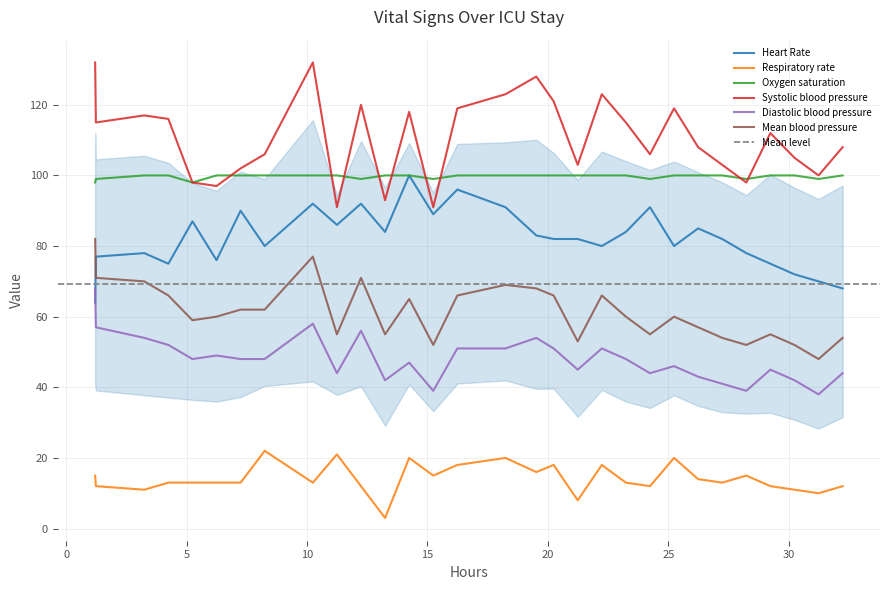

True or false: Diastolic blood pressure and Oxygen saturation cross at least once.

False